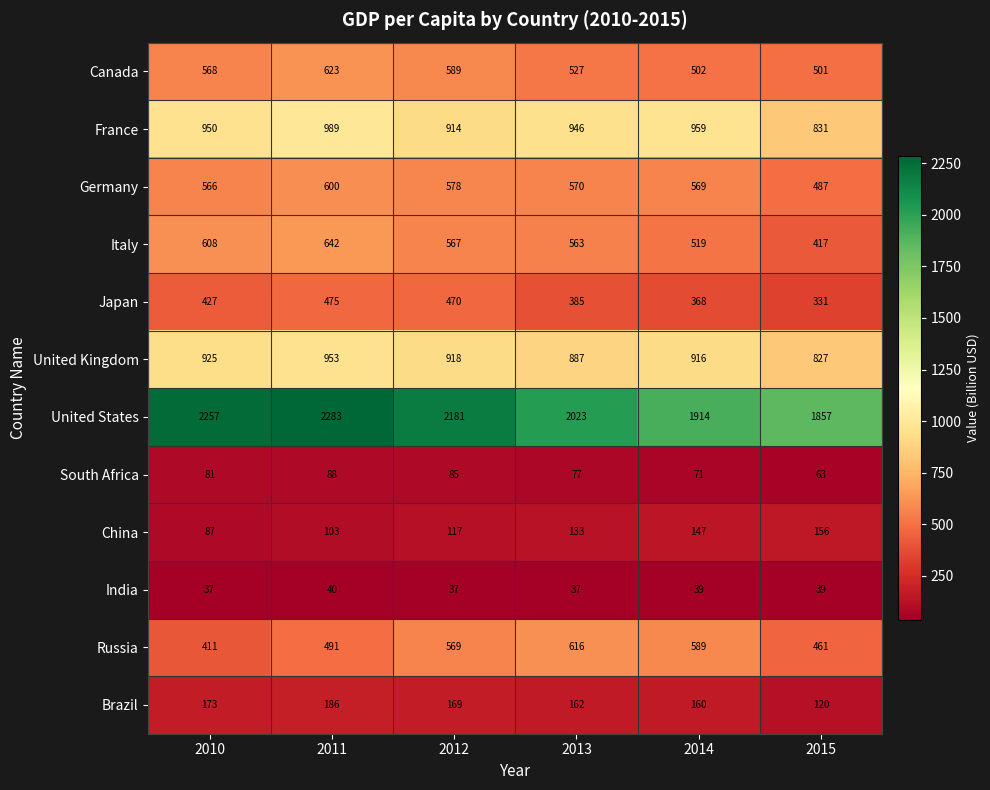

Between 2013 and 2014, which series saw the biggest shift?

United States